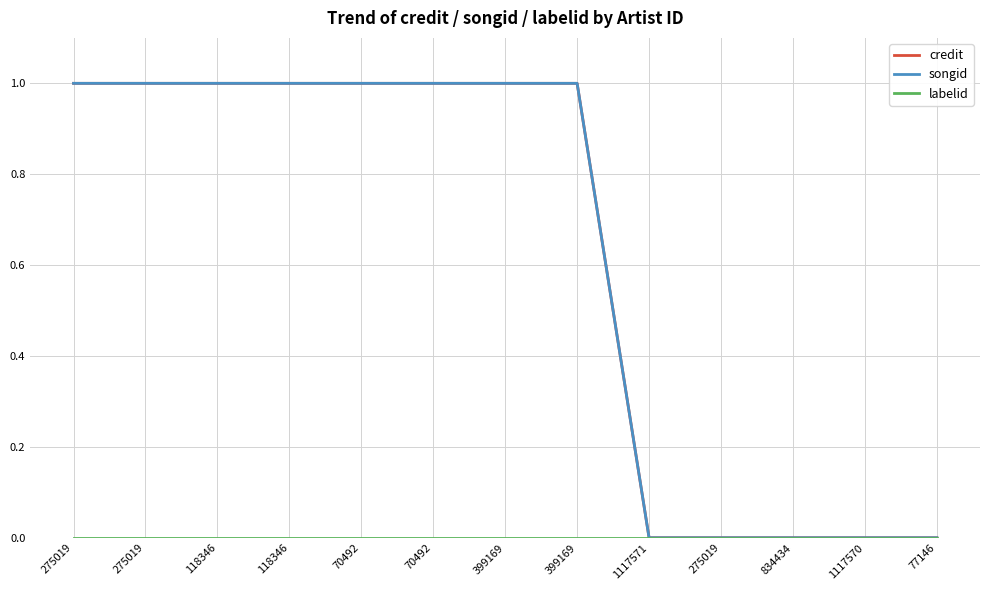

Does the chart have visible grid lines?

Yes